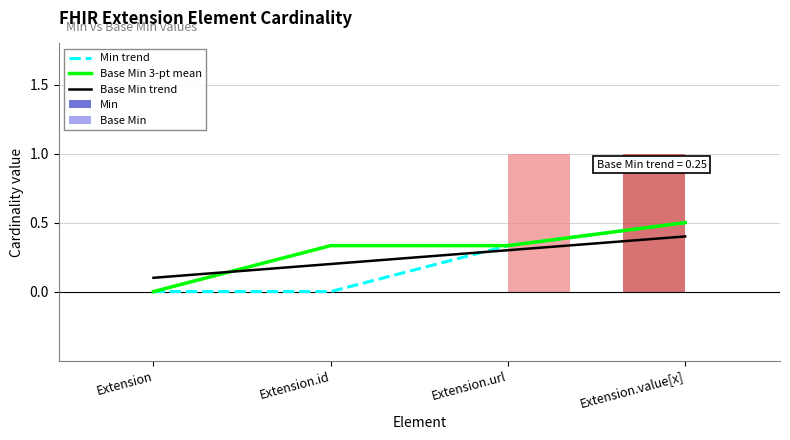

What is the spread (max minus min) of values at Extension.url?

1.0